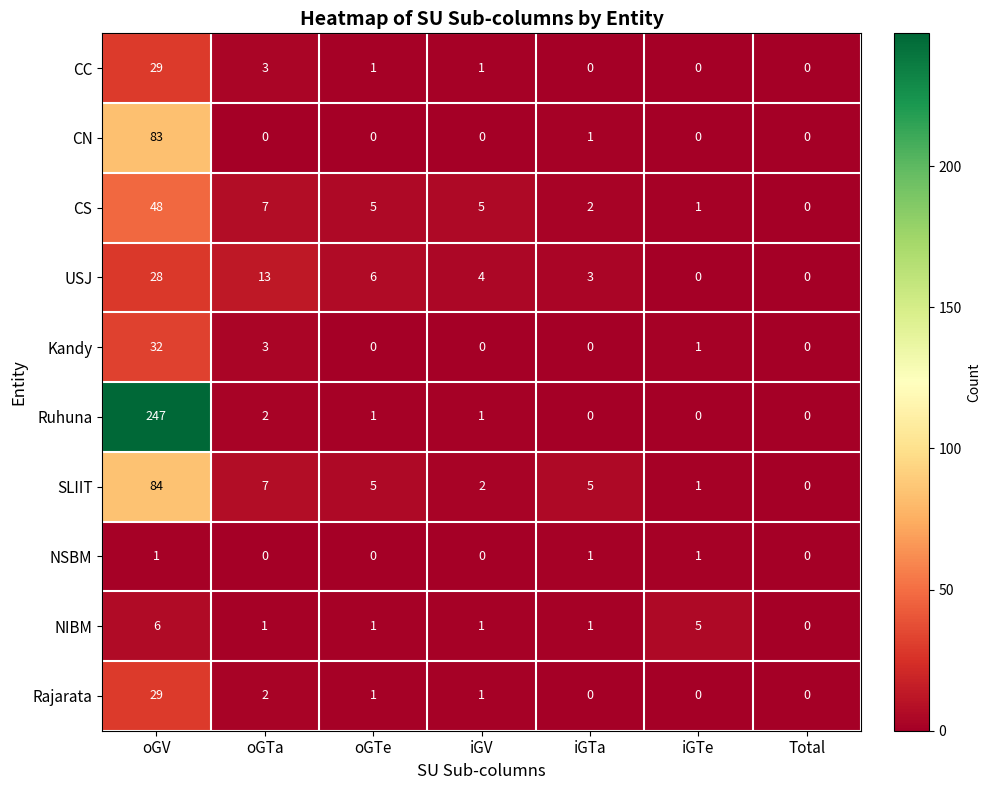

Is it true that CN equals -33 at iGV?

False